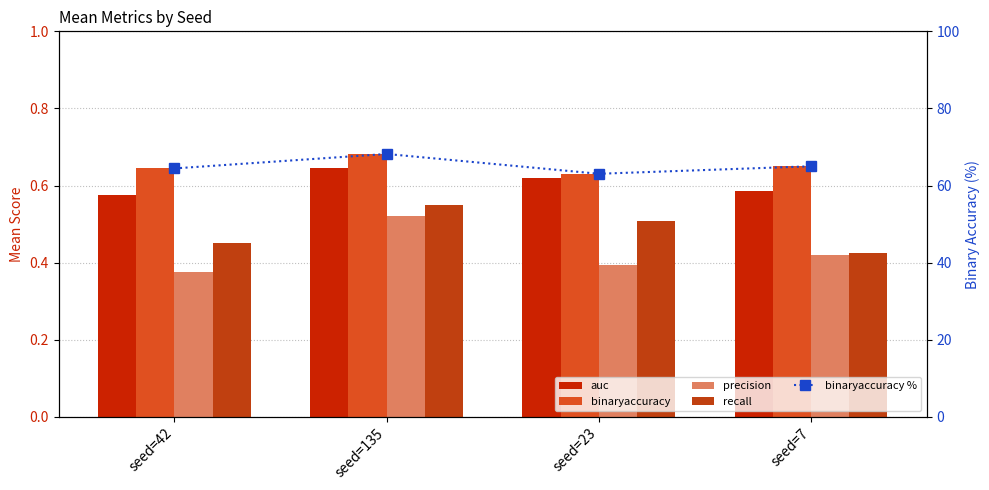

What value does the binaryaccuracy series have at seed=135?

0.7